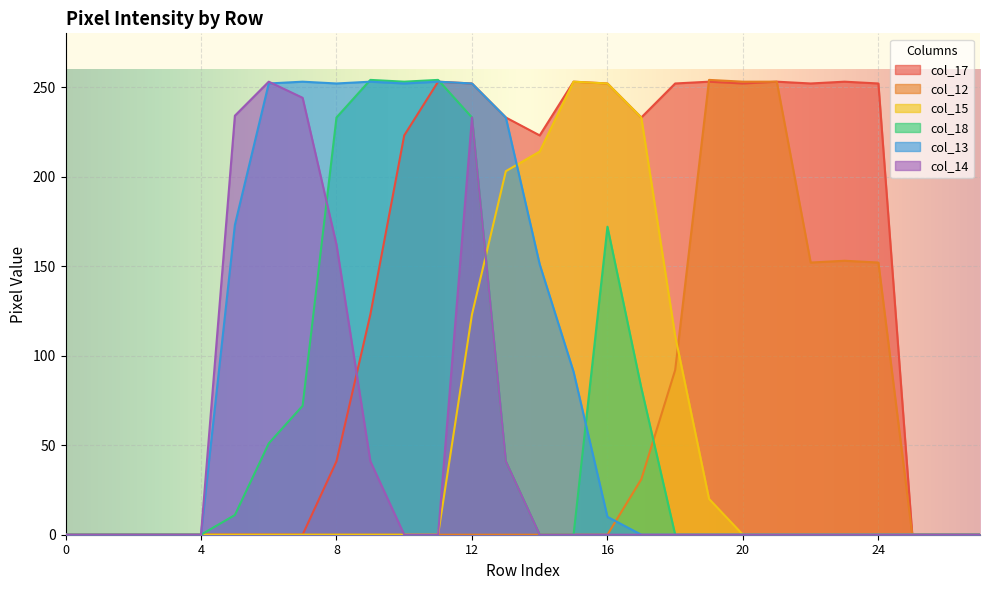

The value of col_12 at 13 is 0. True or false?

True